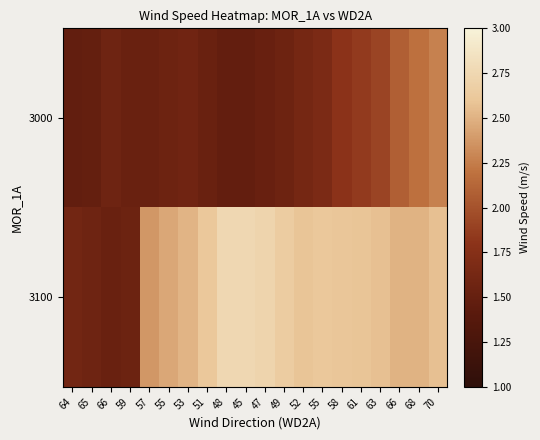

Which series has the largest range (max minus min)?

3100